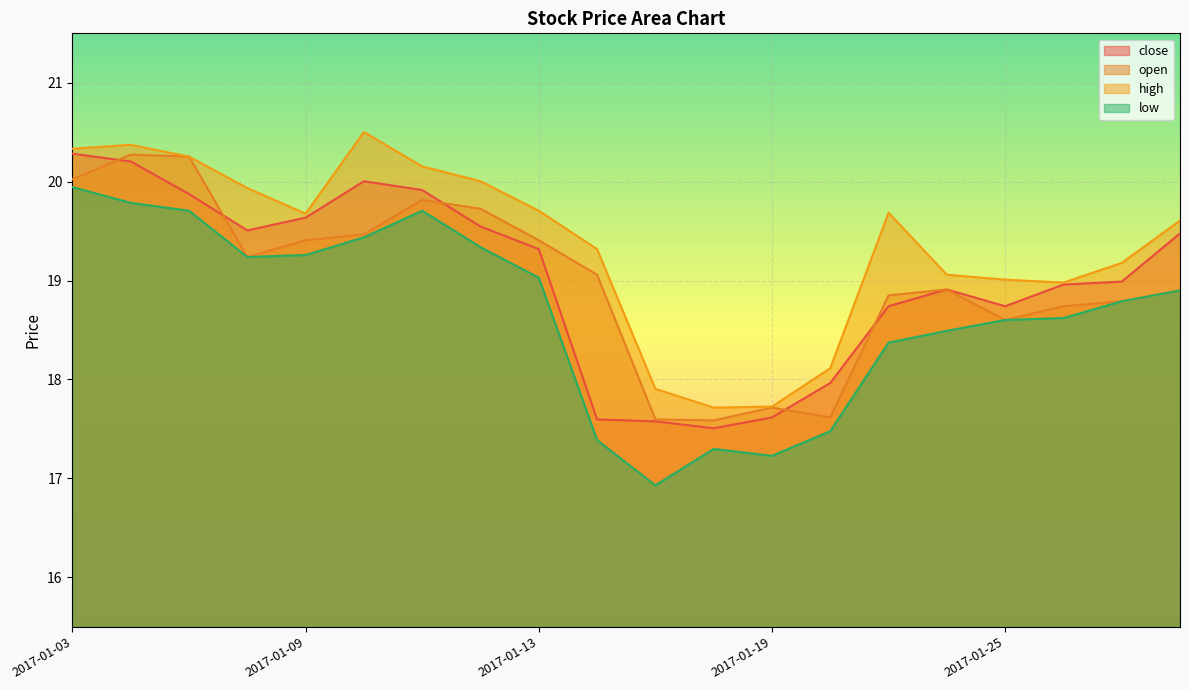

Reading left to right, what are all the values shown in this chart?

close: 2017-01-03=20.3	2017-01-04=20.2	2017-01-05=19.9	2017-01-06=19.5	2017-01-09=19.6	2017-01-10=20.0	2017-01-11=19.9	2017-01-12=19.5	2017-01-13=19.3	2017-01-16=17.6	2017-01-17=17.6	2017-01-18=17.5	2017-01-19=17.6	2017-01-20=18.0	2017-01-23=18.7	2017-01-24=18.9	2017-01-25=18.7	2017-01-26=19.0	2017-02-03=19.0	2017-02-06=19.5
open: 2017-01-03=20.0	2017-01-04=20.3	2017-01-05=20.3	2017-01-06=19.2	2017-01-09=19.4	2017-01-10=19.5	2017-01-11=19.8	2017-01-12=19.7	2017-01-13=19.4	2017-01-16=19.1	2017-01-17=17.6	2017-01-18=17.6	2017-01-19=17.7	2017-01-20=17.6	2017-01-23=18.9	2017-01-24=18.9	2017-01-25=18.6	2017-01-26=18.7	2017-02-03=18.8	2017-02-06=18.9
high: 2017-01-03=20.3	2017-01-04=20.4	2017-01-05=20.3	2017-01-06=19.9	2017-01-09=19.7	2017-01-10=20.5	2017-01-11=20.2	2017-01-12=20.0	2017-01-13=19.7	2017-01-16=19.3	2017-01-17=17.9	2017-01-18=17.7	2017-01-19=17.7	2017-01-20=18.1	2017-01-23=19.7	2017-01-24=19.1	2017-01-25=19.0	2017-01-26=19.0	2017-02-03=19.2	2017-02-06=19.6
low: 2017-01-03=19.9	2017-01-04=19.8	2017-01-05=19.7	2017-01-06=19.2	2017-01-09=19.3	2017-01-10=19.4	2017-01-11=19.7	2017-01-12=19.3	2017-01-13=19.0	2017-01-16=17.4	2017-01-17=16.9	2017-01-18=17.3	2017-01-19=17.2	2017-01-20=17.5	2017-01-23=18.4	2017-01-24=18.5	2017-01-25=18.6	2017-01-26=18.6	2017-02-03=18.8	2017-02-06=18.9